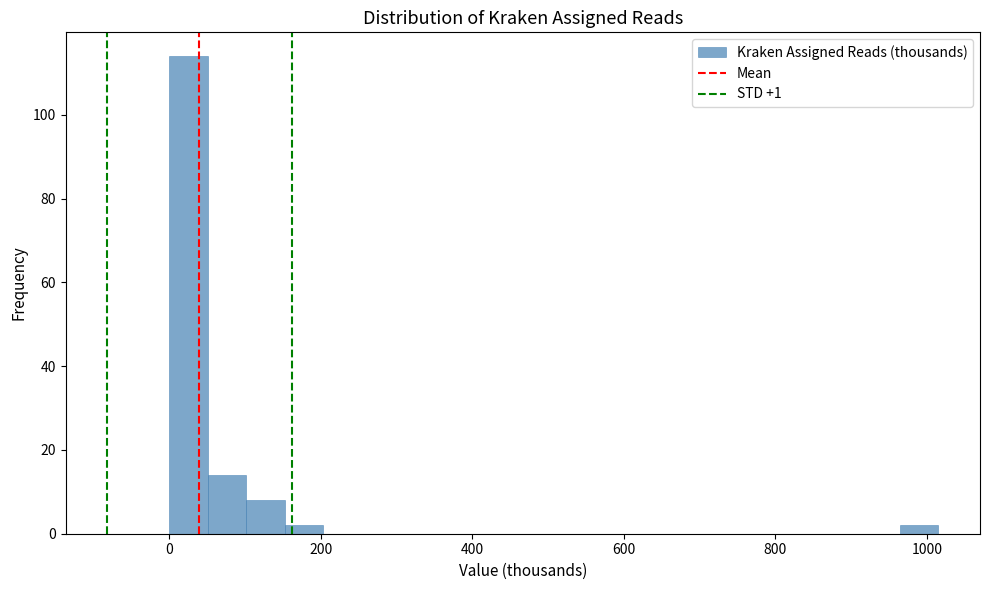

Around what value on the x-axis is the tallest bar? Give the approximate position of its centre, as read against the axis.

20